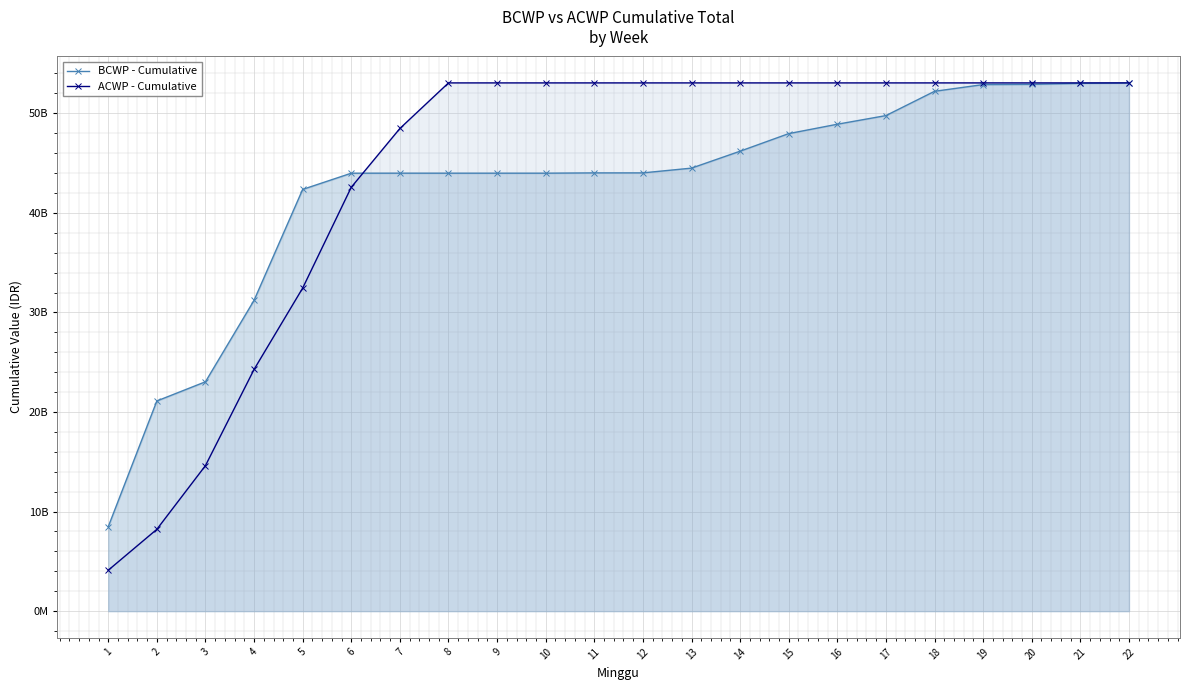

What is the maximum value shown in the chart?

53050304650.0